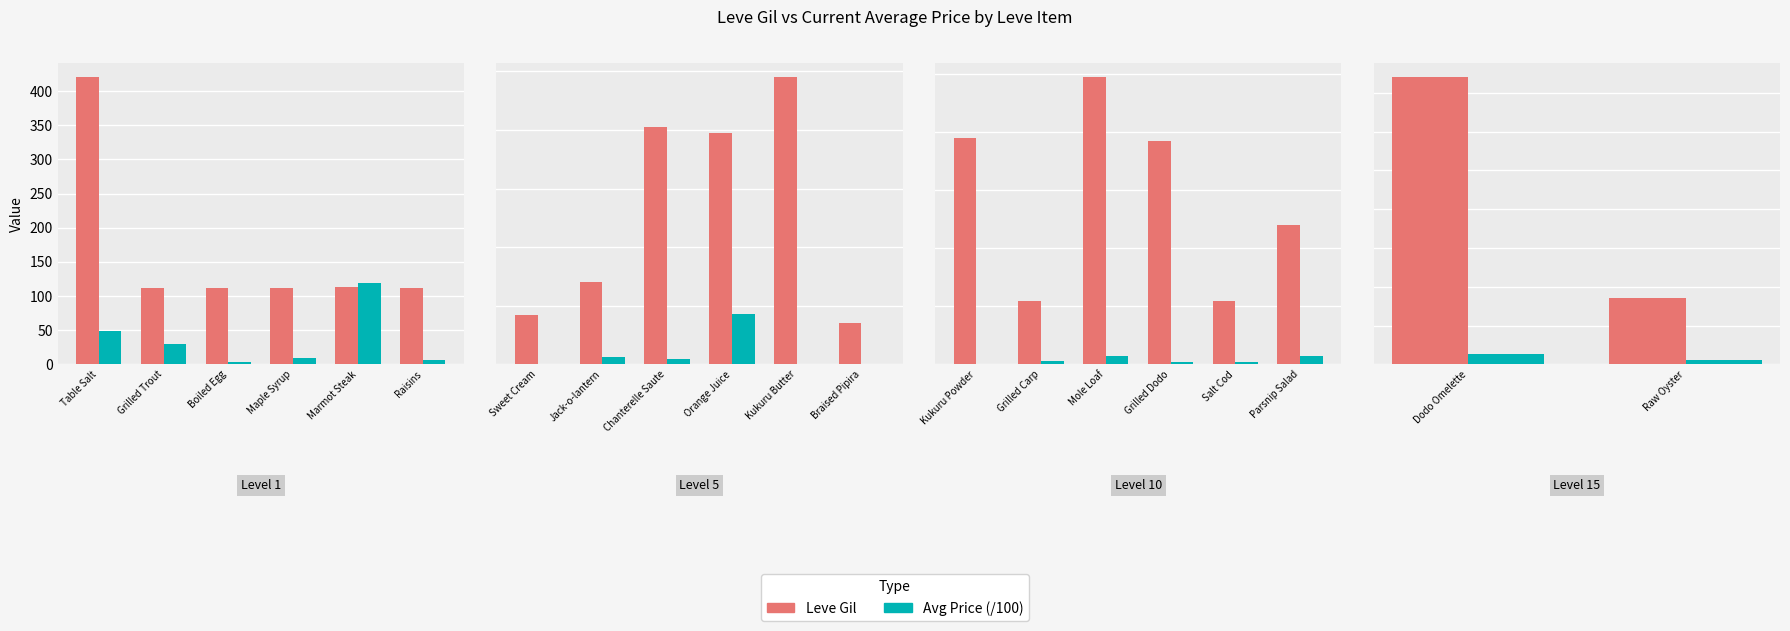

List the series in order of their peak value, lowest first.

Avg Price (/100), Leve Gil